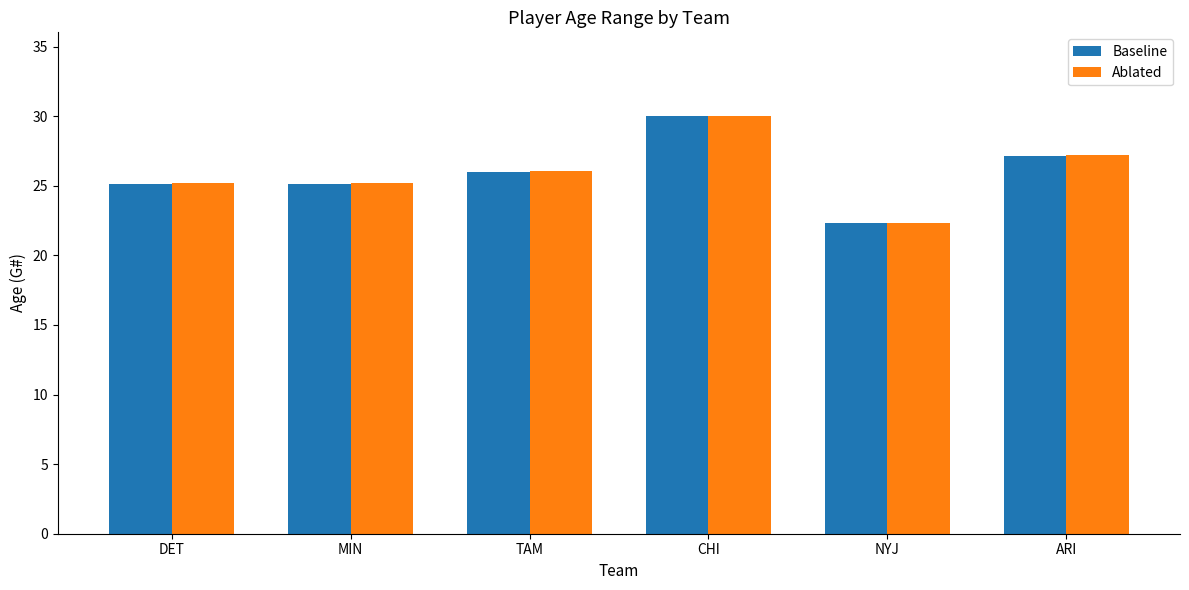

Which series has the largest range (max minus min)?

Baseline